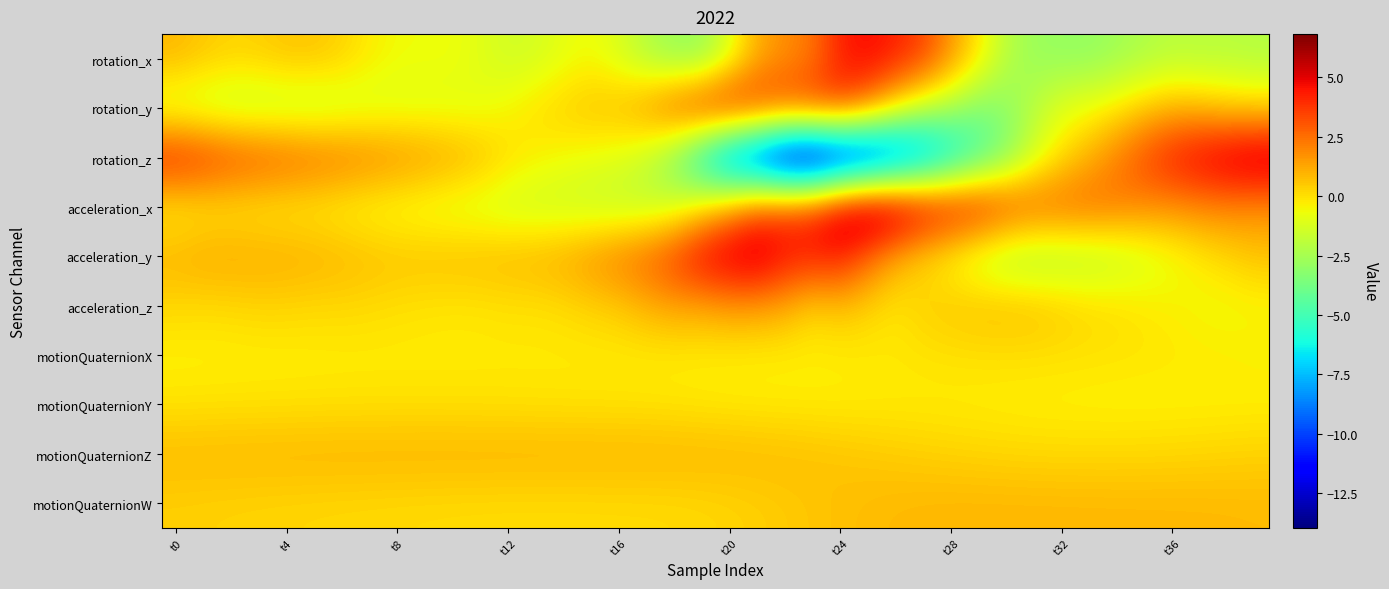

Reading left to right, extract all data points from this chart.

rotation_x: 0.9	0.5	0.3	0.4	0.6	0.6	0.3	-0.3	-0.6	-0.7	-0.7	-1.0	-1.4	-1.3	-0.9	-0.6	-1.2	-2.2	-2.8	-2.9	-1.1	1.1	1.8	2.3	4.2	4.8	4.2	3.5	1.6	-0.2	-2.0	-2.8	-2.9	-3.0	-2.6	-2.3	-2.0	-2.1	-2.0	-2.2
rotation_y: -1.5	-1.6	-1.8	-1.8	-1.8	-1.8	-1.5	-1.3	-1.1	-1.1	-1.0	-0.9	-0.5	-0.0	0.4	0.7	0.9	1.7	3.0	4.0	4.5	3.9	3.5	3.6	3.4	2.0	-0.0	-1.6	-2.4	-3.4	-3.1	-2.0	-1.0	-0.6	-0.2	0.5	1.0	0.8	0.4	0.3
rotation_z: 4.3	3.9	3.4	3.1	2.8	2.6	2.3	2.1	1.8	1.6	1.2	0.8	0.1	-0.3	-0.6	-0.8	-1.1	-1.8	-3.5	-6.6	-9.7	-11.4	-13.4	-13.9	-12.8	-12.0	-10.5	-8.9	-7.0	-5.1	-3.4	-1.3	0.1	1.1	2.2	3.4	4.4	5.1	5.6	6.1
acceleration_x: -0.3	-0.2	-0.1	-0.2	-0.2	-0.3	-0.4	-0.6	-0.8	-0.9	-1.1	-1.3	-1.5	-1.6	-1.6	-1.7	-1.8	-1.8	-1.4	-0.1	1.4	3.0	3.5	4.1	5.8	6.8	6.4	5.4	4.9	4.5	3.5	2.9	2.7	2.6	2.3	1.9	1.8	1.9	1.9	1.7
acceleration_y: 1.0	1.2	1.2	1.2	1.1	1.0	0.9	0.8	0.7	0.7	0.8	0.8	0.9	1.0	1.2	1.7	2.2	2.8	3.7	5.0	5.6	5.8	4.7	4.4	4.3	2.7	1.2	0.2	-0.7	-1.6	-2.3	-2.4	-2.3	-2.1	-1.8	-1.3	-0.8	-0.2	0.2	0.6
acceleration_z: 0.2	0.1	0.2	0.3	0.2	0.2	0.2	0.1	0.0	-0.1	-0.1	-0.1	-0.0	-0.0	0.1	0.3	0.5	1.0	1.3	1.3	1.6	1.5	1.2	0.3	0.6	0.3	-0.1	0.4	0.6	0.7	0.8	0.7	0.4	0.2	0.0	-0.2	-0.3	-0.6	-0.6	-0.5
motionQuaternionX: -0.4	-0.4	-0.4	-0.3	-0.3	-0.3	-0.3	-0.3	-0.3	-0.3	-0.3	-0.2	-0.2	-0.2	-0.2	-0.2	-0.3	-0.3	-0.3	-0.3	-0.3	-0.4	-0.3	-0.3	-0.3	-0.2	-0.2	-0.1	-0.1	-0.0	-0.0	-0.0	-0.0	-0.1	-0.1	-0.1	-0.2	-0.2	-0.3	-0.3
motionQuaternionY: -0.1	-0.1	-0.1	-0.1	-0.1	-0.0	-0.0	-0.0	-0.0	-0.0	-0.0	-0.0	-0.1	-0.1	-0.1	-0.1	-0.1	-0.1	-0.2	-0.2	-0.2	-0.3	-0.3	-0.3	-0.3	-0.3	-0.3	-0.3	-0.3	-0.3	-0.3	-0.4	-0.4	-0.4	-0.4	-0.4	-0.4	-0.4	-0.4	-0.4
motionQuaternionZ: 0.9	0.9	0.9	0.9	0.9	0.9	0.9	0.9	1.0	1.0	1.0	1.0	1.0	1.0	1.0	1.0	1.0	0.9	0.9	0.9	0.9	0.8	0.8	0.7	0.6	0.5	0.4	0.4	0.3	0.3	0.2	0.2	0.2	0.2	0.2	0.2	0.2	0.2	0.3	0.3
motionQuaternionW: 0.3	0.3	0.3	0.3	0.2	0.2	0.2	0.2	0.1	0.1	0.1	0.1	0.1	0.1	0.1	0.1	0.1	0.1	0.1	0.2	0.2	0.3	0.5	0.6	0.7	0.8	0.8	0.9	0.9	0.9	0.9	0.9	0.9	0.9	0.9	0.9	0.9	0.9	0.8	0.8